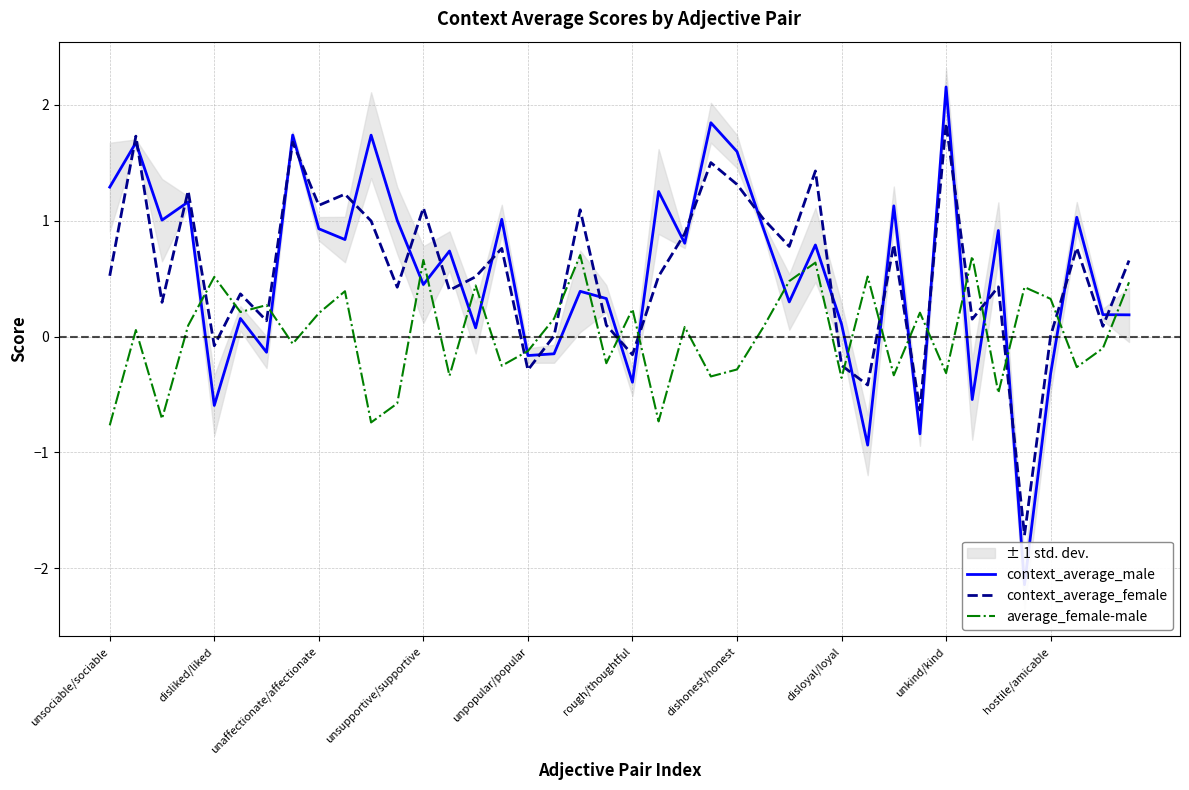

What is the highest value of the context_average_female series?

1.8